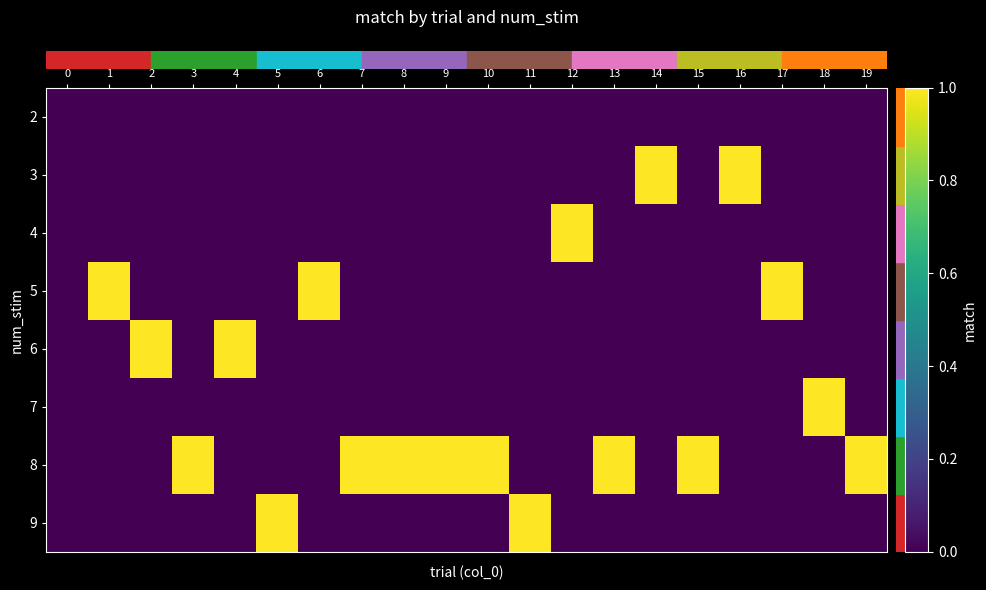

Rank the series at 8 from highest to lowest value.

row_6, row_0, row_1, row_2, row_3, row_4, row_5, row_7